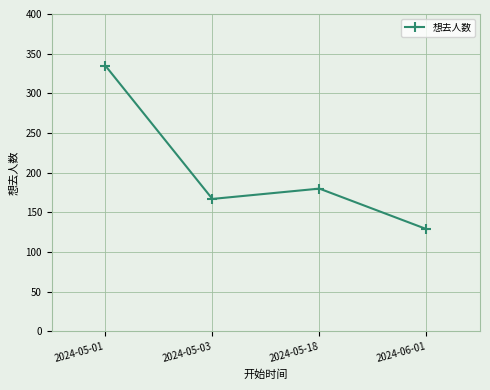

Where is the first local maximum?

2024-05-18